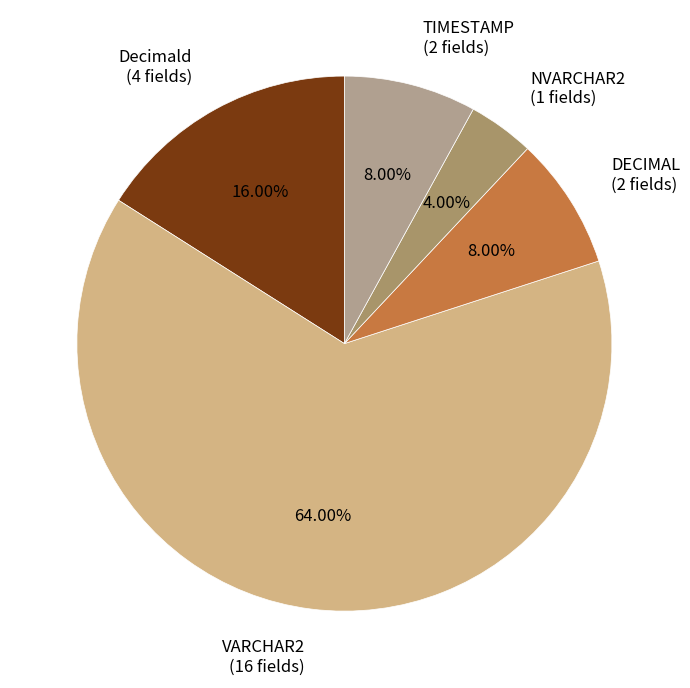

Which slice is the largest?

VARCHAR2